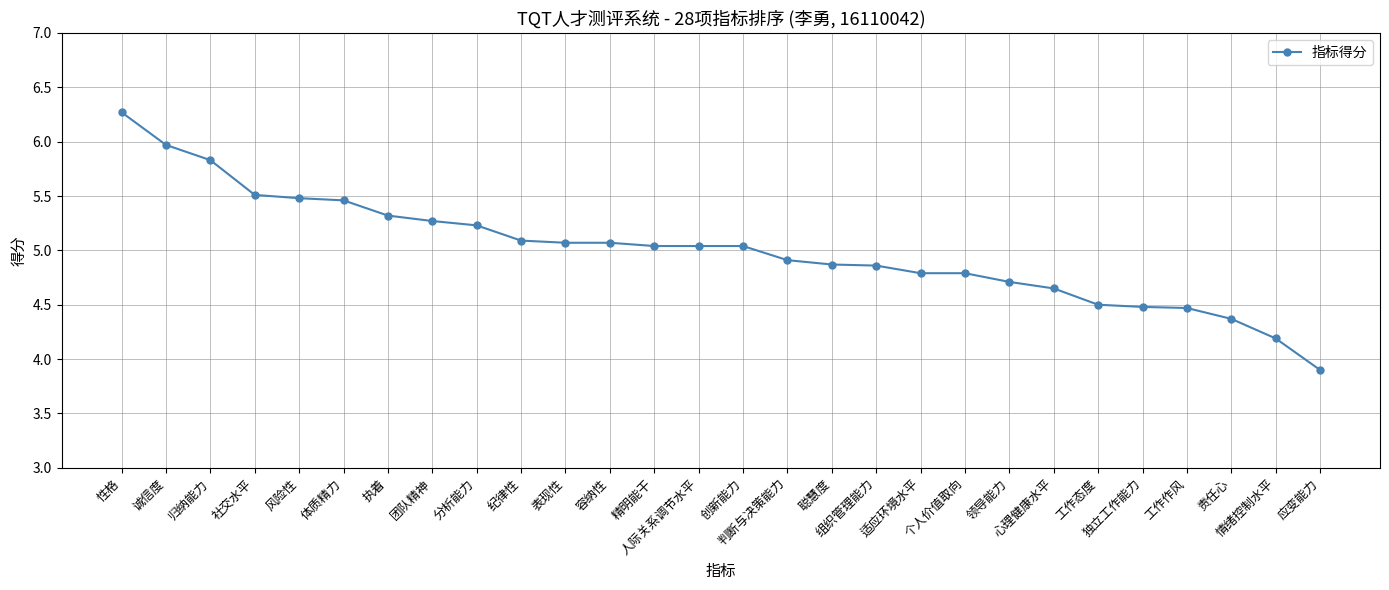

What is the change in value from 责任心 to 情绪控制水平?

-0.2